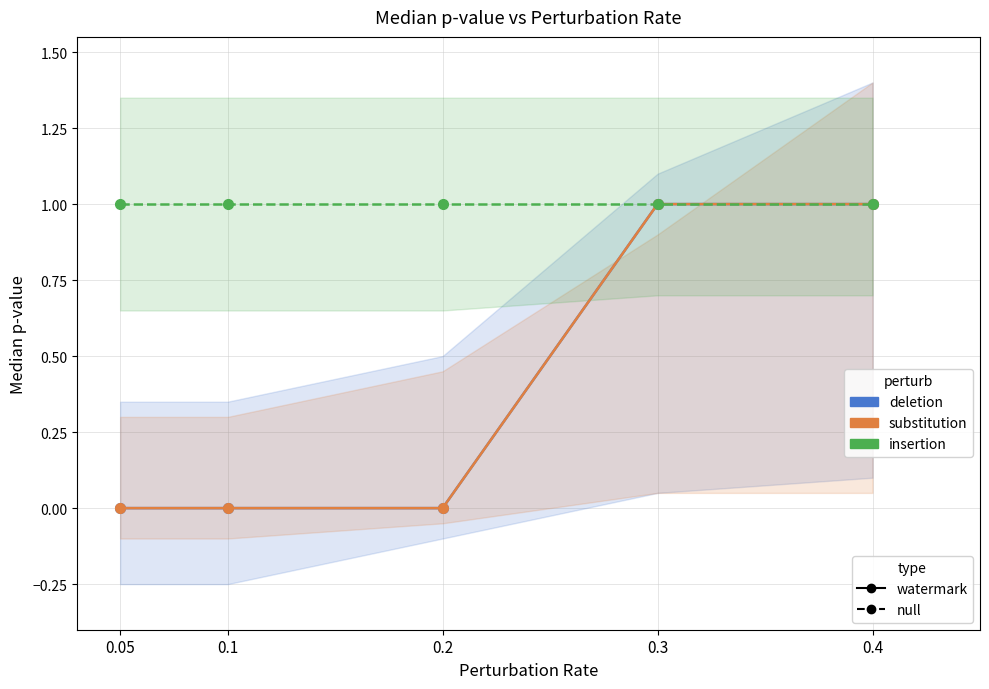

What is the maximum value shown in the chart?

1